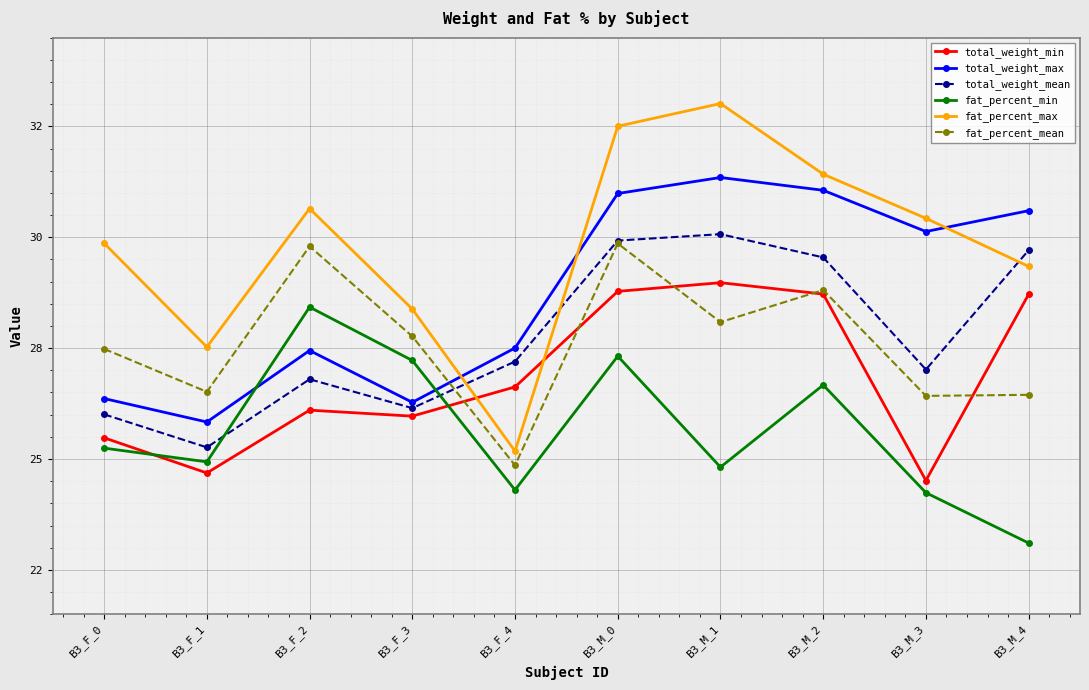

Read the fat_percent_mean value at B3_M_1.

31.2